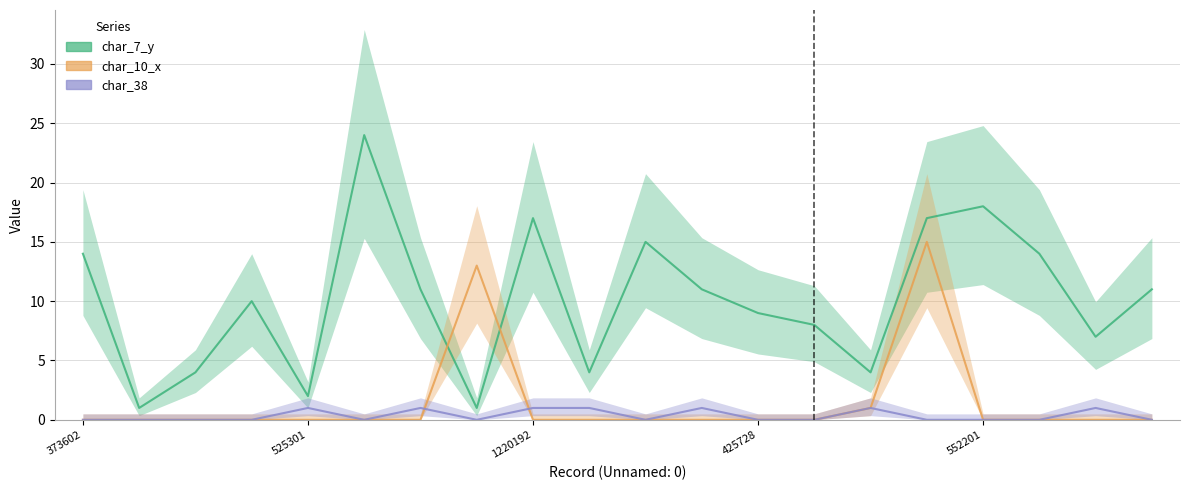

Reading left to right, what are all the values shown in this chart?

char_7_y: 373602=14	1672631=1	1425934=4	1987485=10	525301=2	423983=24	1995958=11	2157705=1	1220192=17	1119099=4	344502=15	564192=11	425728=9	1967888=8	1060483=4	1785189=17	552201=18	1227013=14	419934=7	2027448=11
char_10_x: 373602=0	1672631=0	1425934=0	1987485=0	525301=0	423983=0	1995958=0	2157705=13	1220192=0	1119099=0	344502=0	564192=0	425728=0	1967888=0	1060483=1	1785189=15	552201=0	1227013=0	419934=0	2027448=0
char_38: 373602=0	1672631=0	1425934=0	1987485=0	525301=1	423983=0	1995958=1	2157705=0	1220192=1	1119099=1	344502=0	564192=1	425728=0	1967888=0	1060483=1	1785189=0	552201=0	1227013=0	419934=1	2027448=0